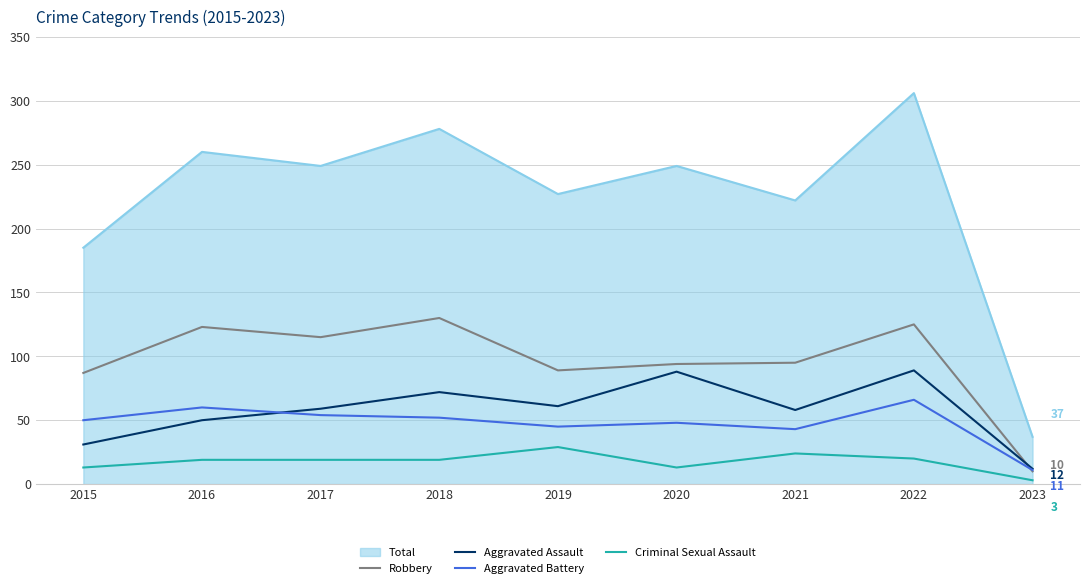

At which category does the chart reach its minimum across all series?

2023